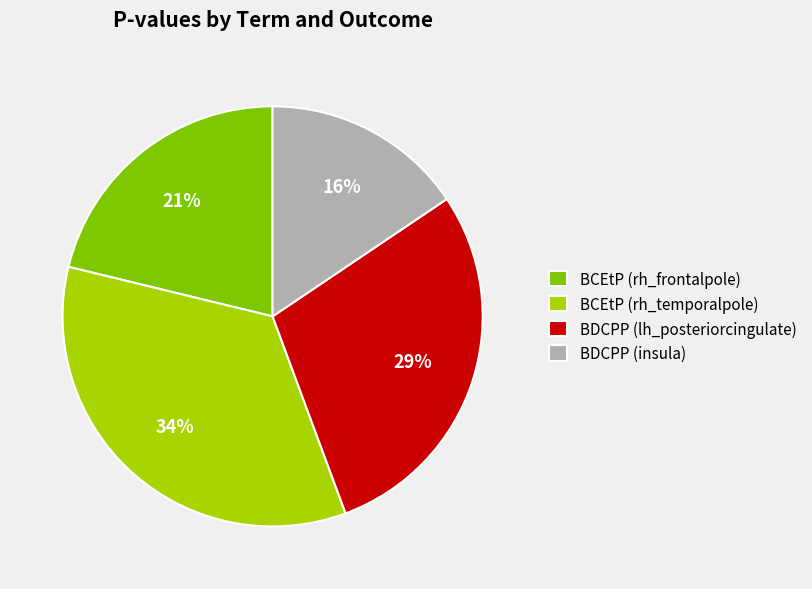

To the nearest percent, what is the combined percentage of BCEtP (rh_frontalpole) and BDCPP (insula)?

37%